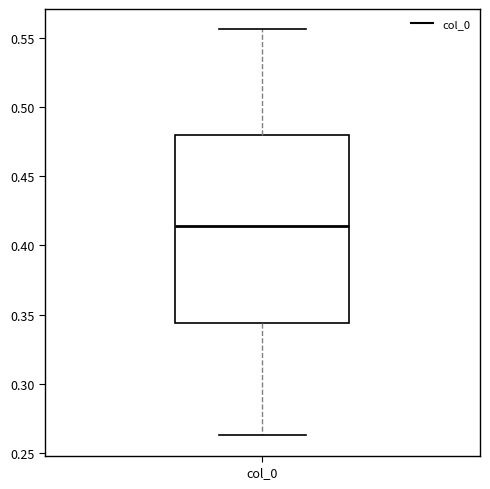

Where is the upper edge of the box for col_0 on the y-axis? The values are not printed on the chart, so give them approximately, as read against the axis.

0.480